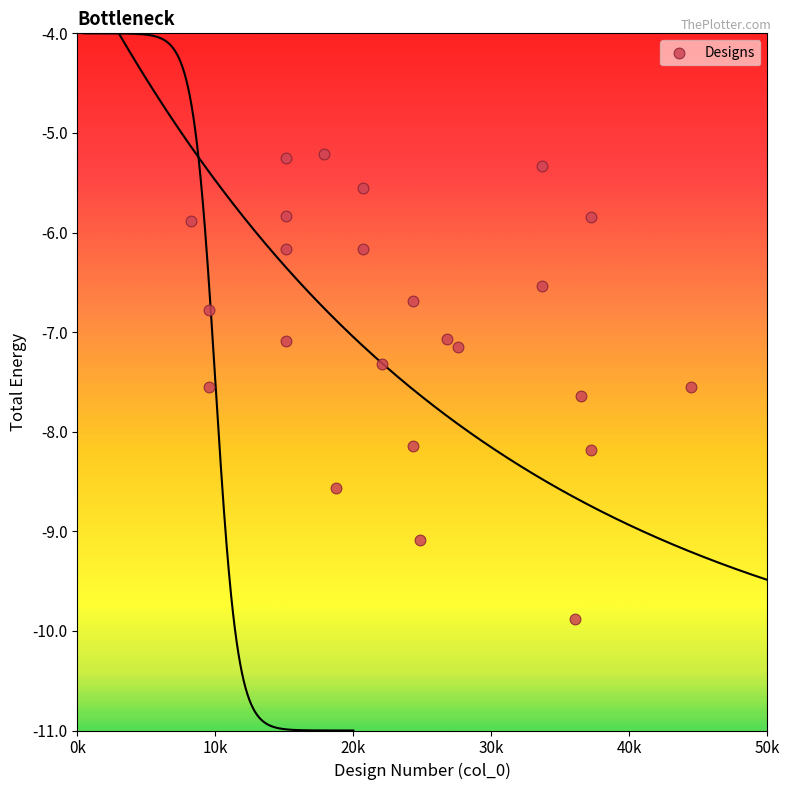

What is the range of X values (max minus min)?

36211.0